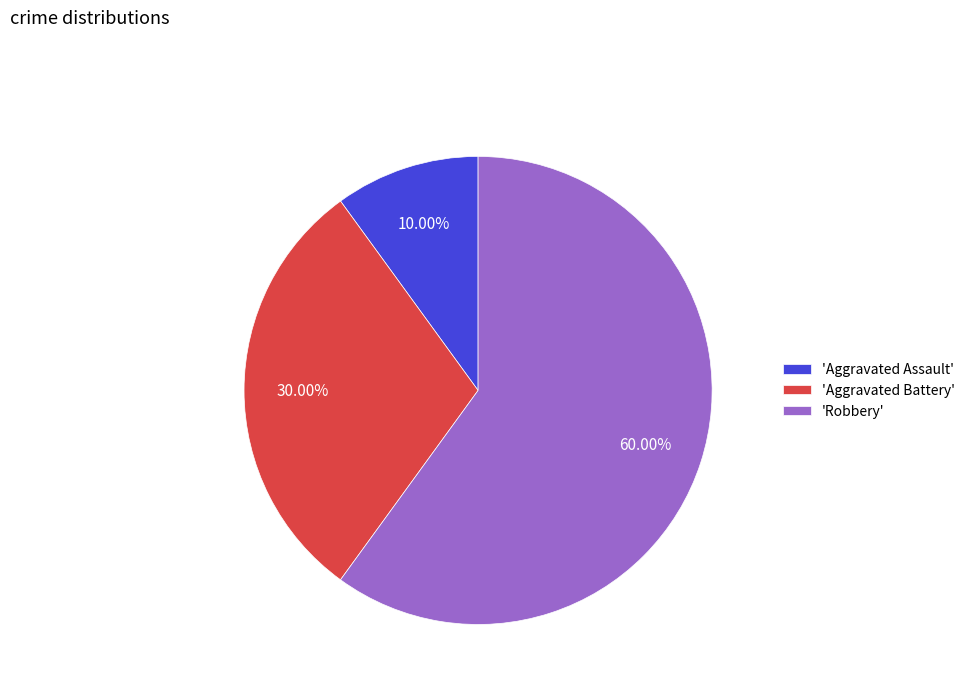

Which category accounts for the majority?

'Robbery'